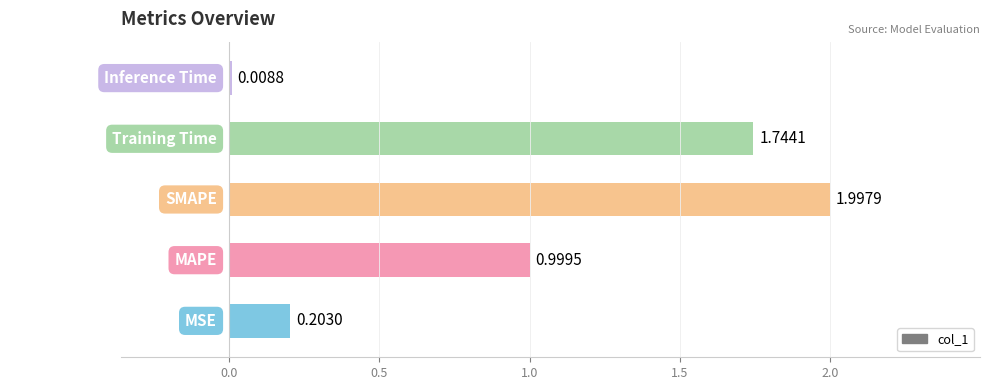

List the labels in order of value, smallest first.

Inference Time, MSE, MAPE, Training Time, SMAPE